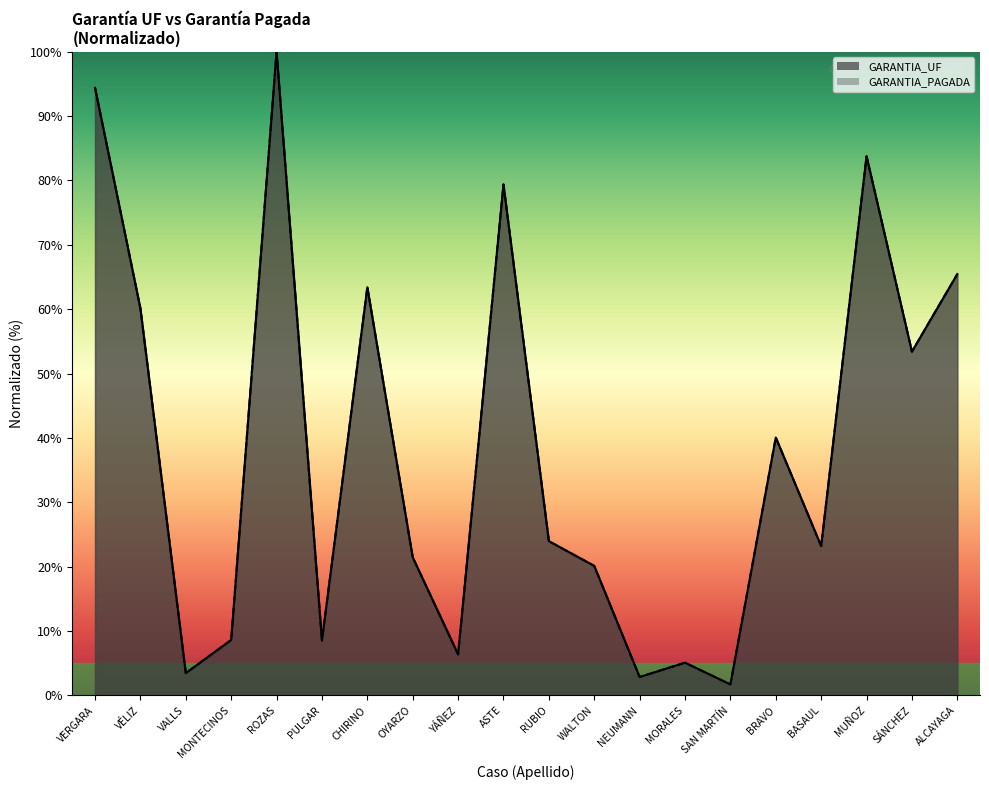

What is the difference between the GARANTIA_UF values at ASTE and BASAUL?

56.2